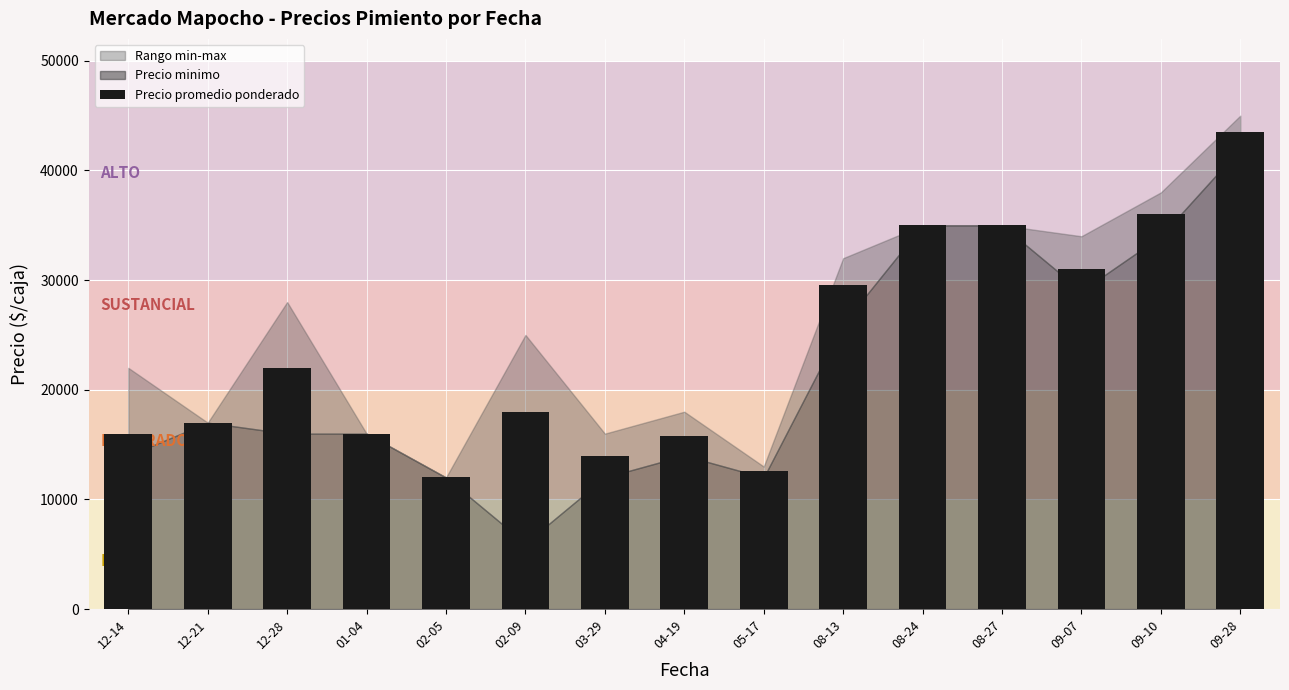

What is the sum of the values at 04-19 and 05-17?

28386